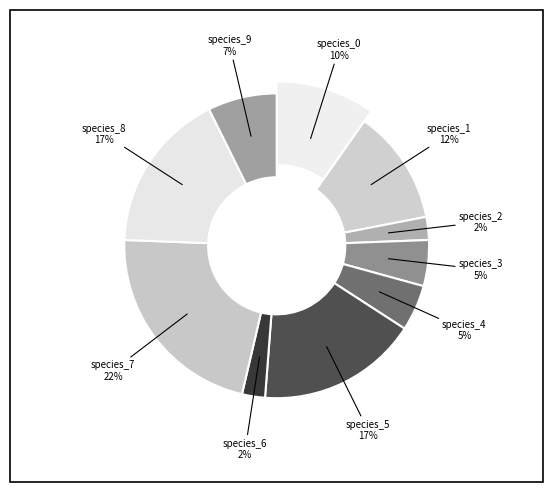

Is there a majority slice in this chart?

No